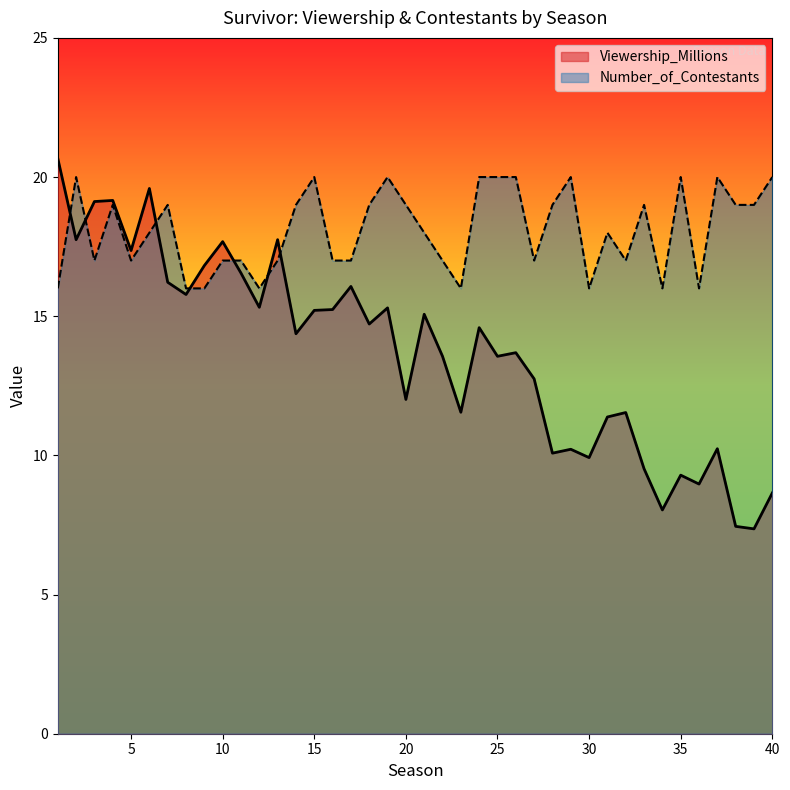

How many lines are shown in the chart?

2